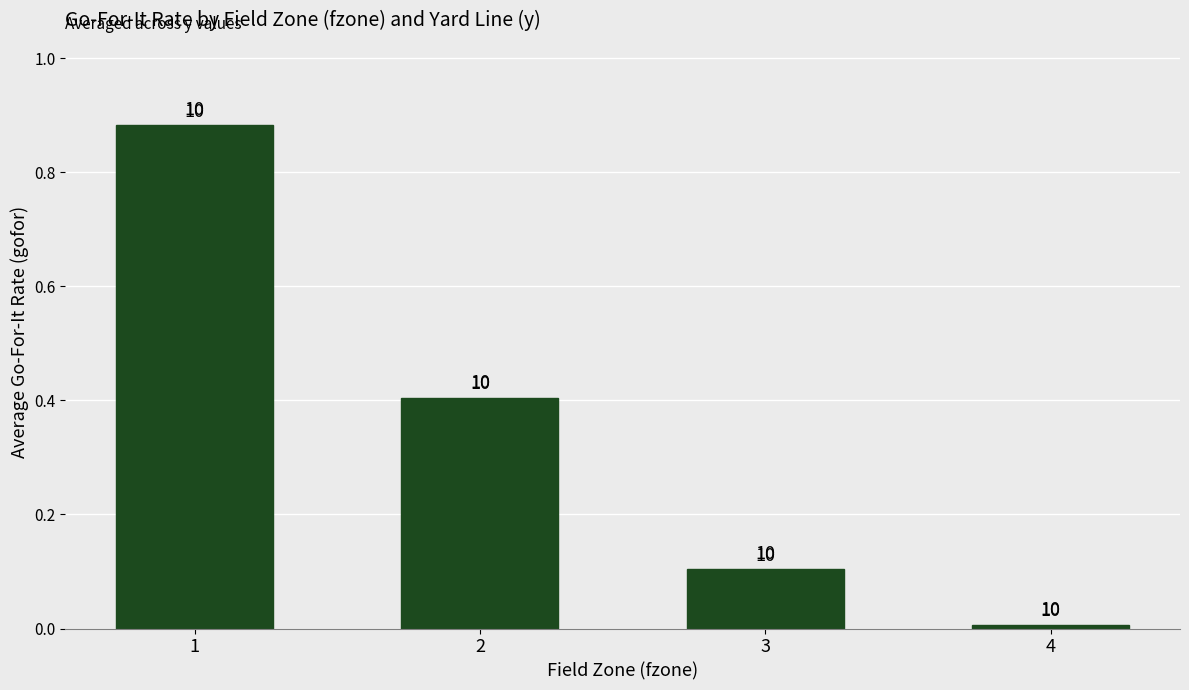

Reading left to right, what are all the values shown in this chart?

0.9	0.4	0.1	0.0